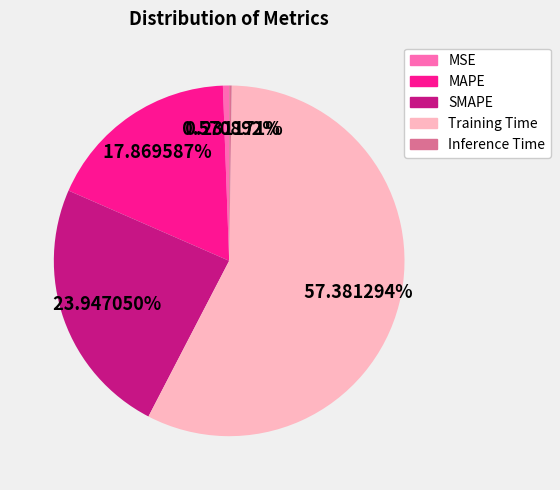

What percentage do Training Time and SMAPE together represent?

81.3%